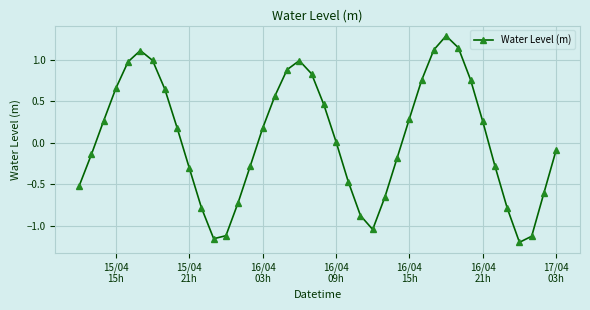

What is the difference between the maximum and minimum values?

2.5